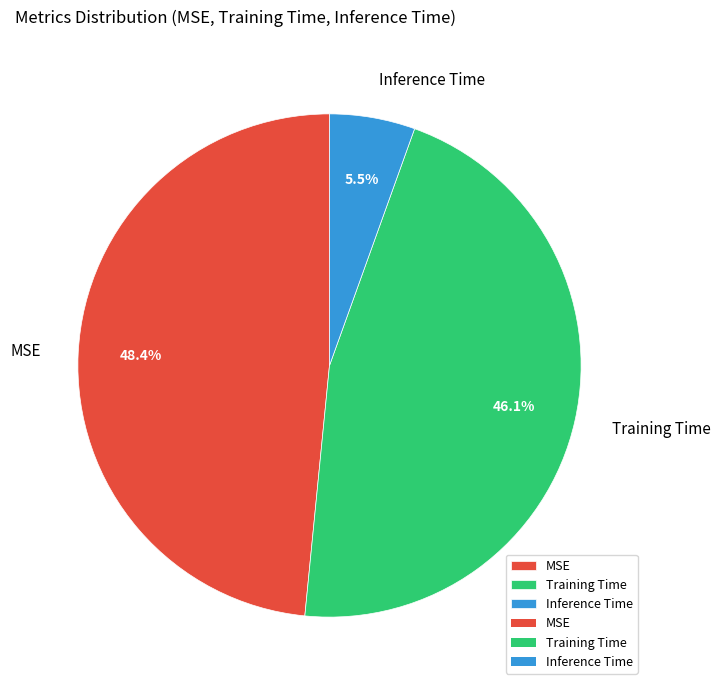

What is the total percentage of Inference Time and Training Time?

51.6%